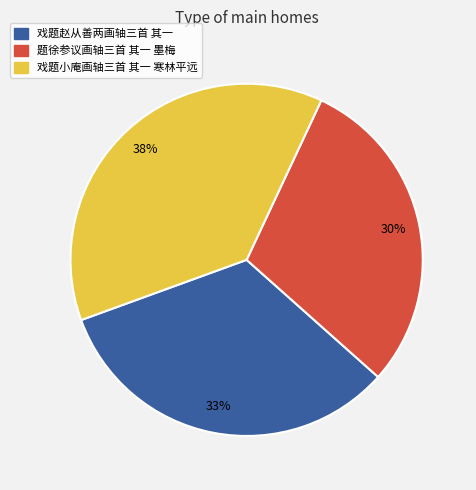

True or false: 戏题赵从善两画轴三首 其一 accounts for 40% of the total.

False